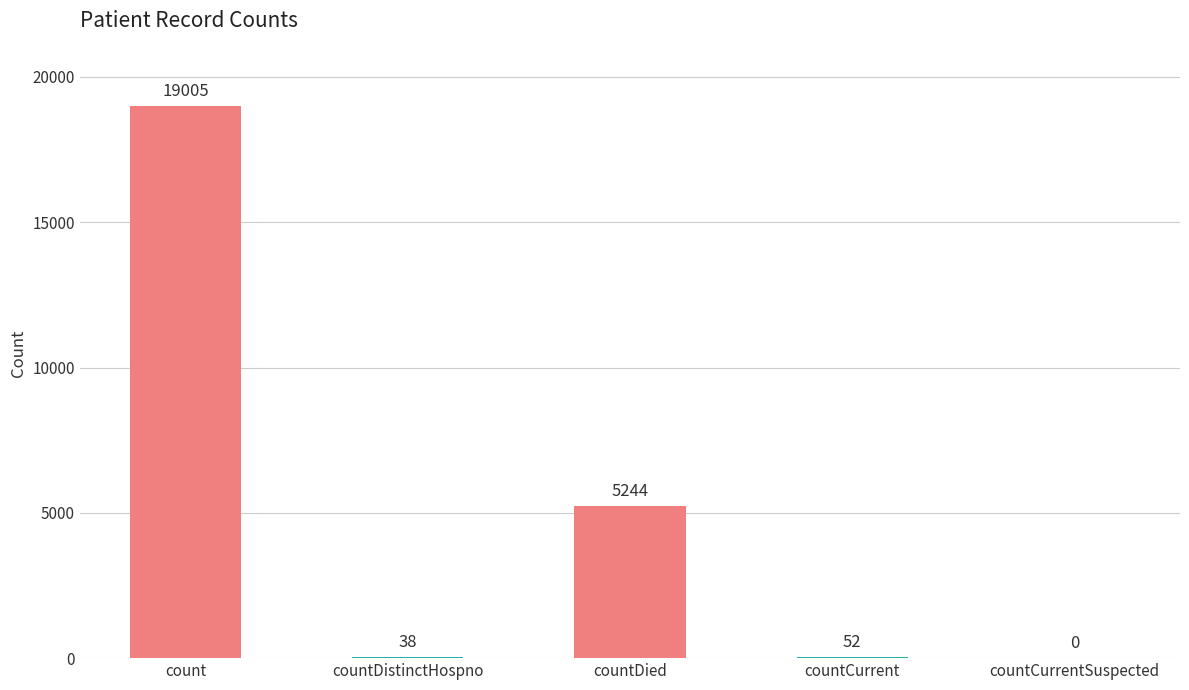

Reading left to right, what are all the values shown in this chart?

count=19005	countDistinctHospno=38	countDied=5244	countCurrent=52	countCurrentSuspected=0